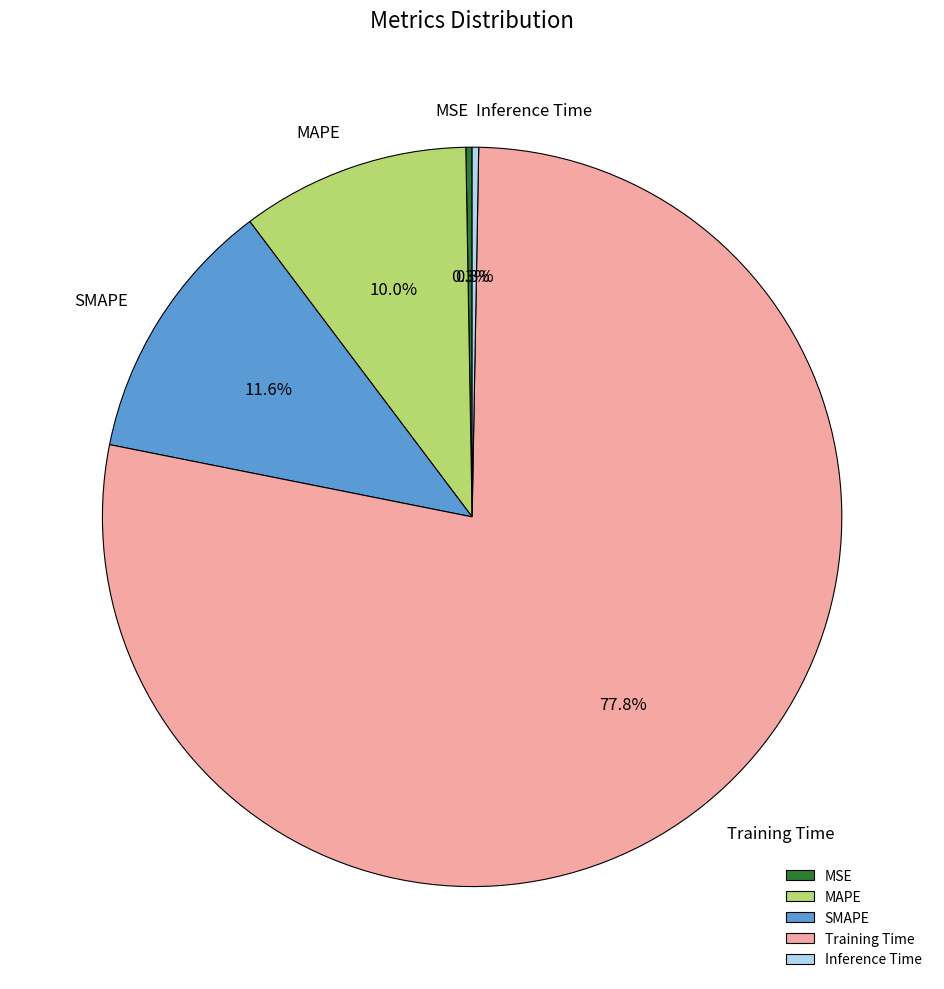

Does Training Time represent more than half of the total?

Yes